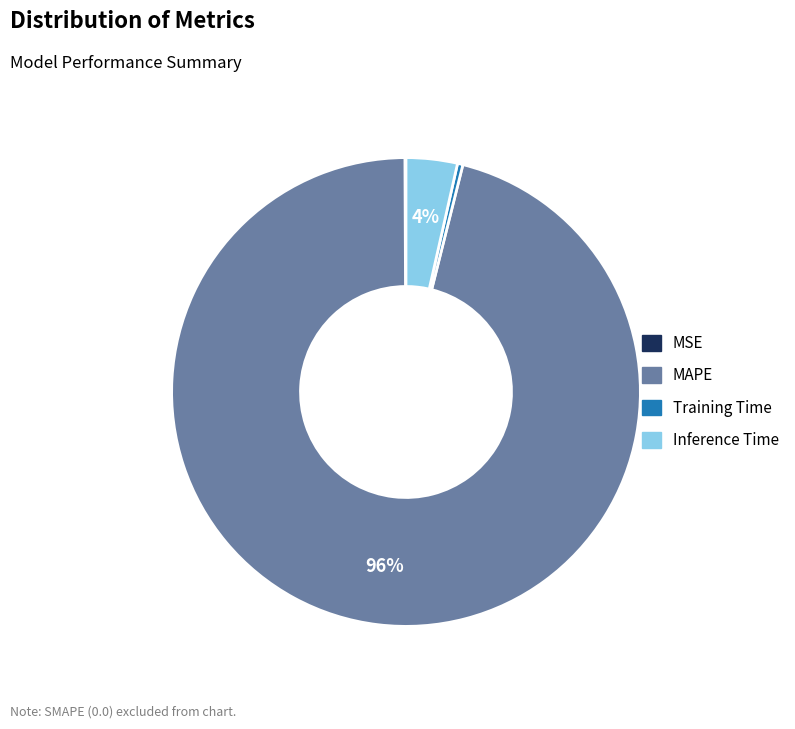

What is the largest slice in the pie chart?

MAPE